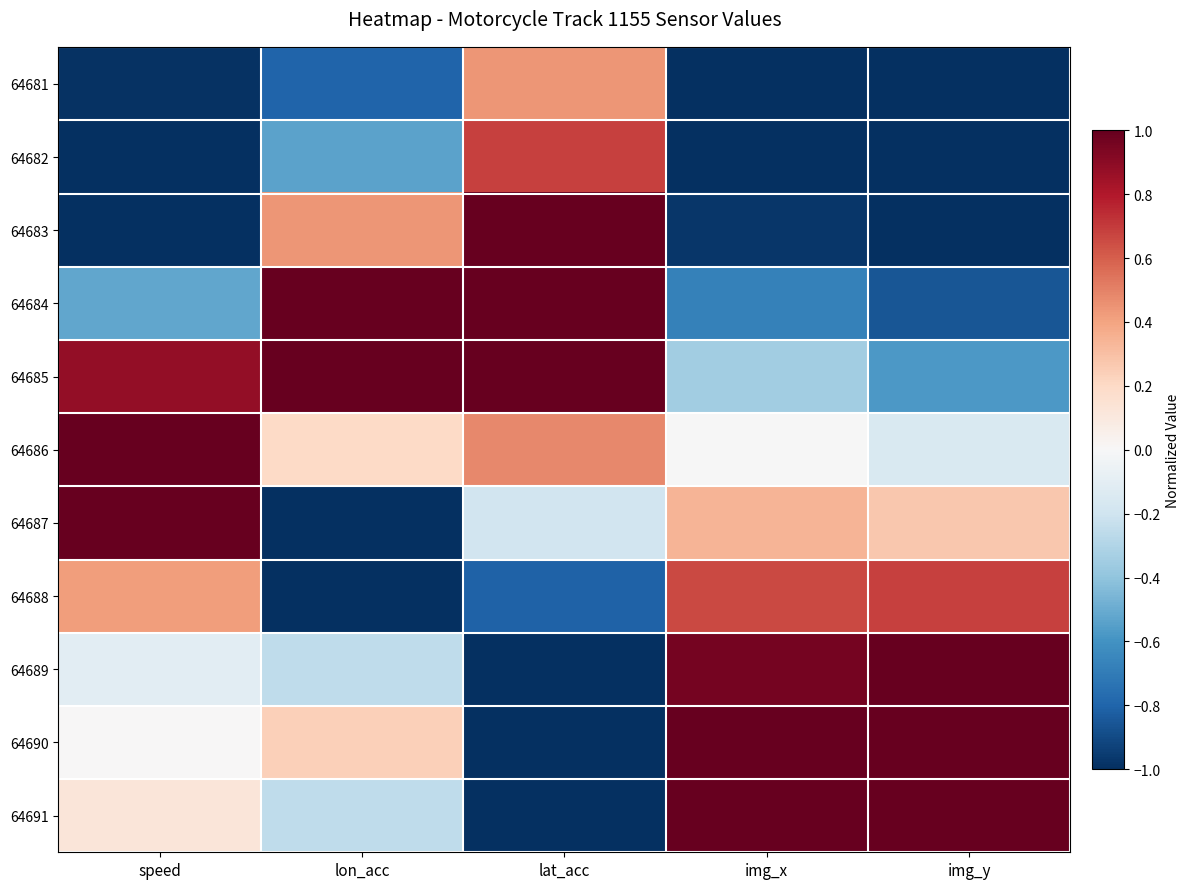

At how many categories does at least one series exceed 1?

5